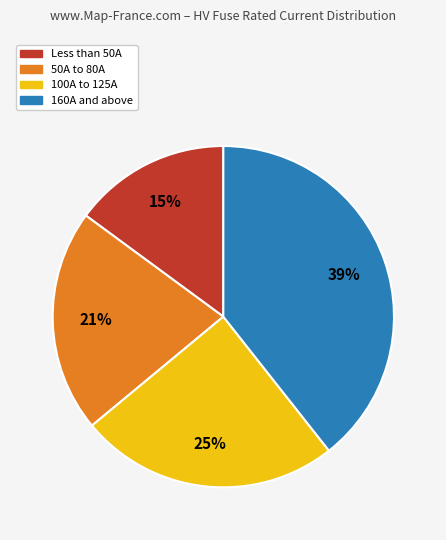

Does any single category account for the majority?

No